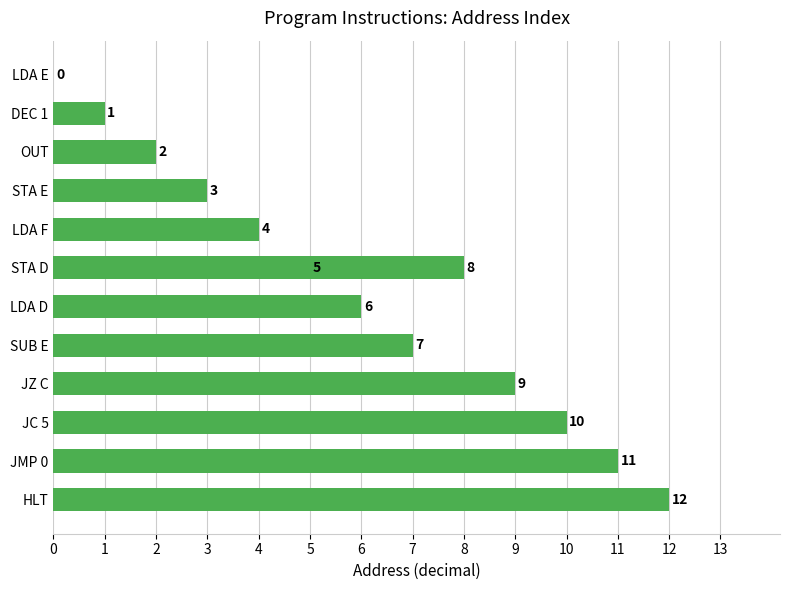

Are the bars horizontal?

Yes